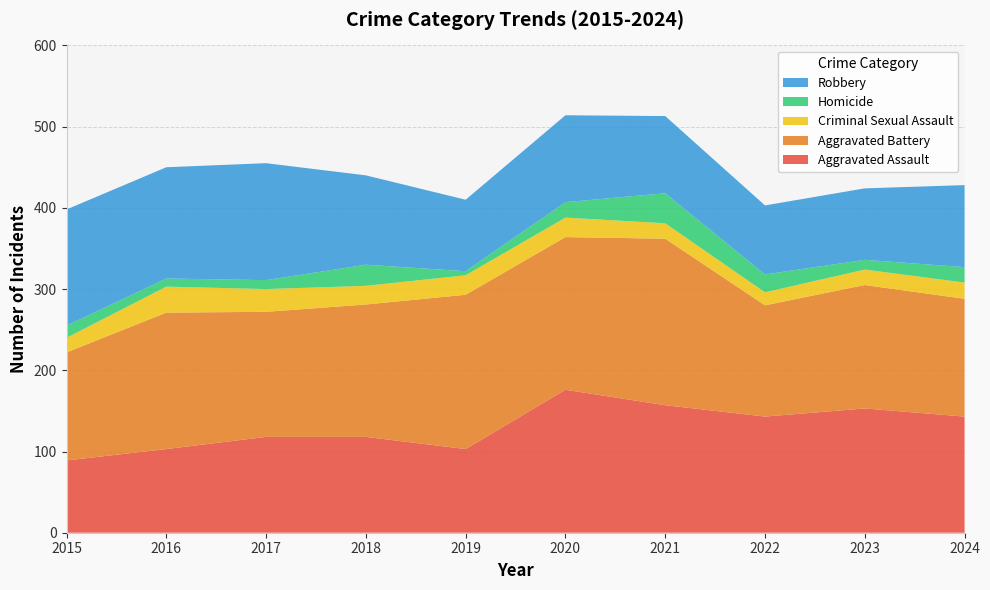

Reading right to left, extract all data points from this chart.

Aggravated Assault: 143	153	143	157	176	103	118	118	103	89
Aggravated Battery: 145	152	137	205	188	190	163	154	168	133
Criminal Sexual Assault: 20	19	16	19	24	24	23	28	32	18
Homicide: 19	12	22	37	19	5	26	11	10	15
Robbery: 101	88	85	95	107	88	110	144	137	143